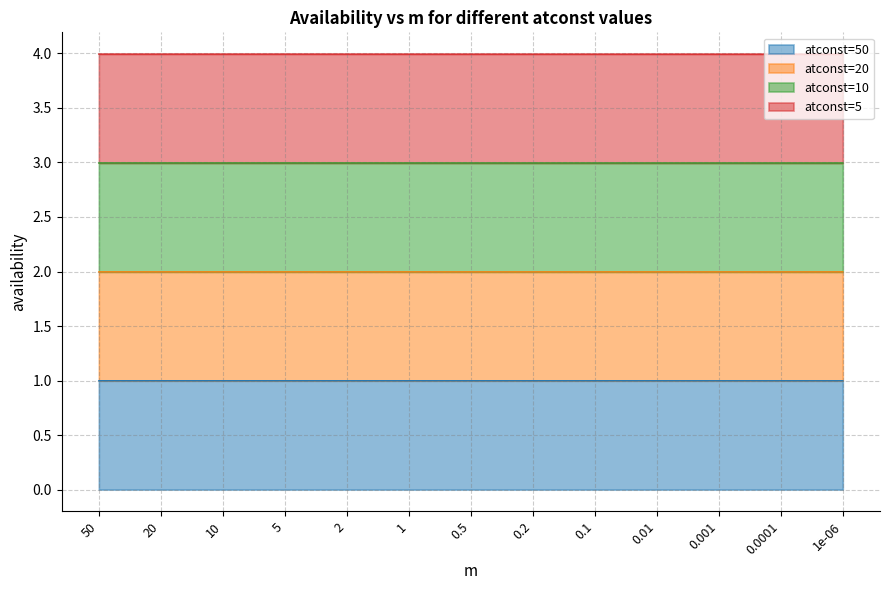

Which series has the largest range (max minus min)?

atconst=5